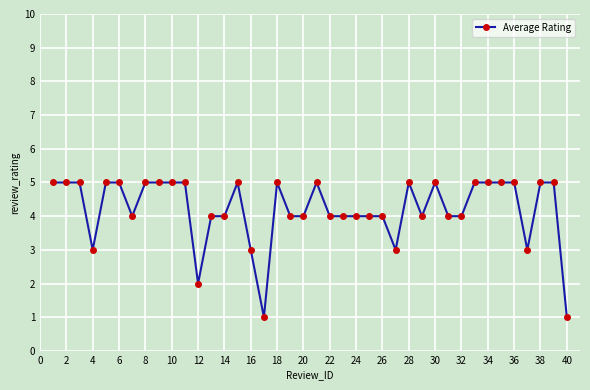

What is the maximum value shown in the chart?

5